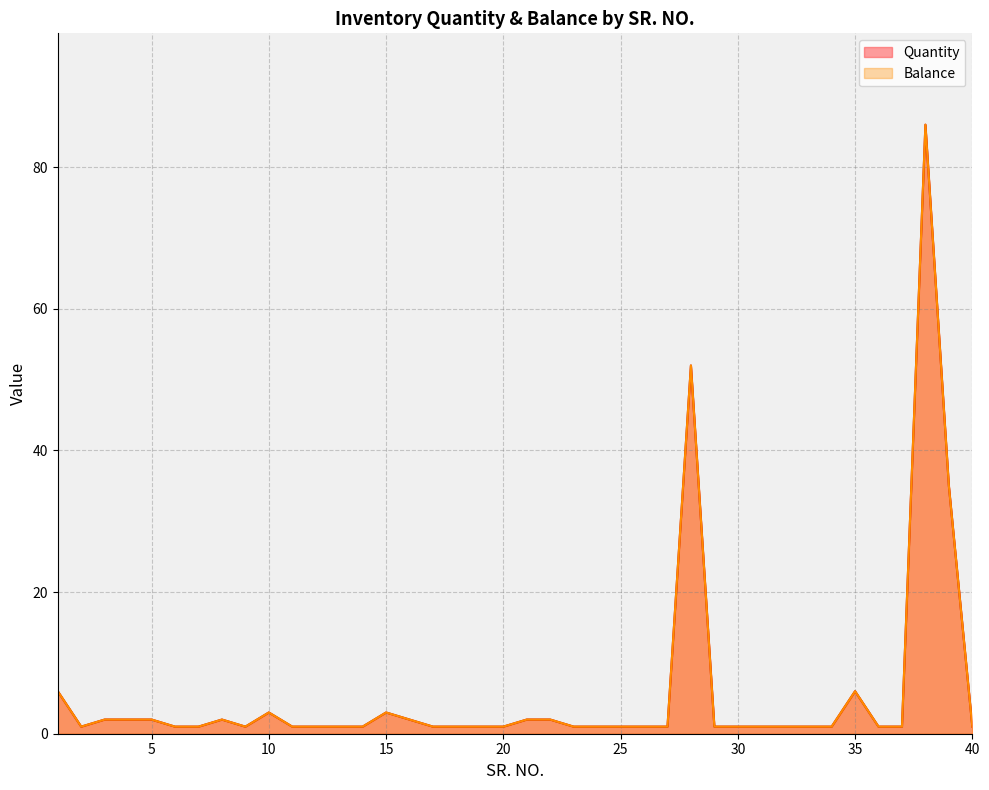

List the series in order of their peak value, lowest first.

Quantity, Balance